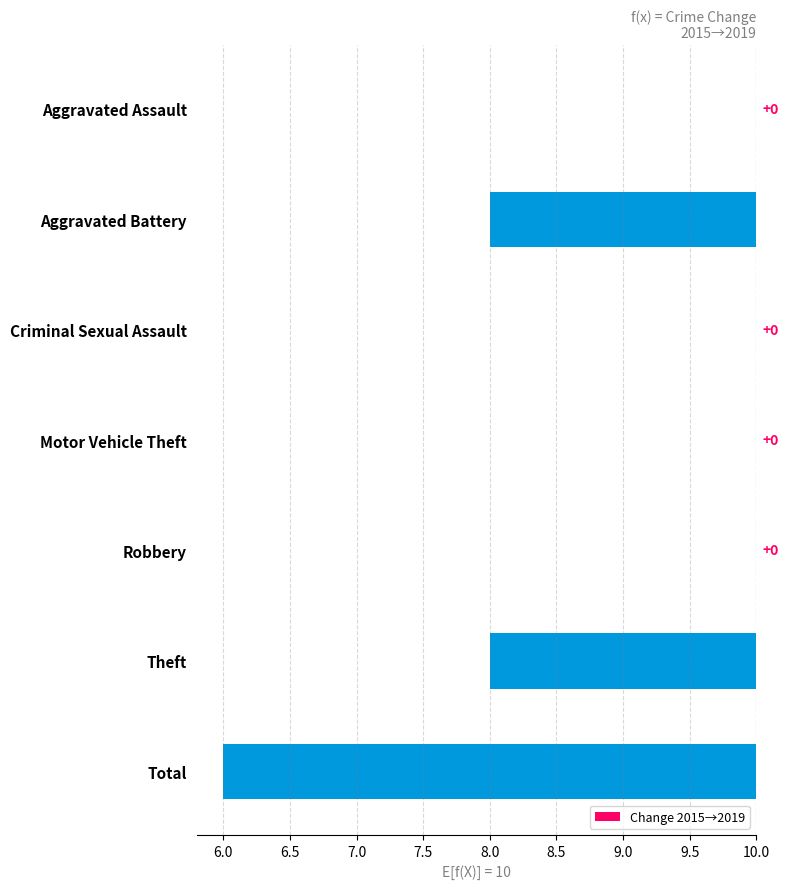

What is the difference between the maximum and minimum values?

4